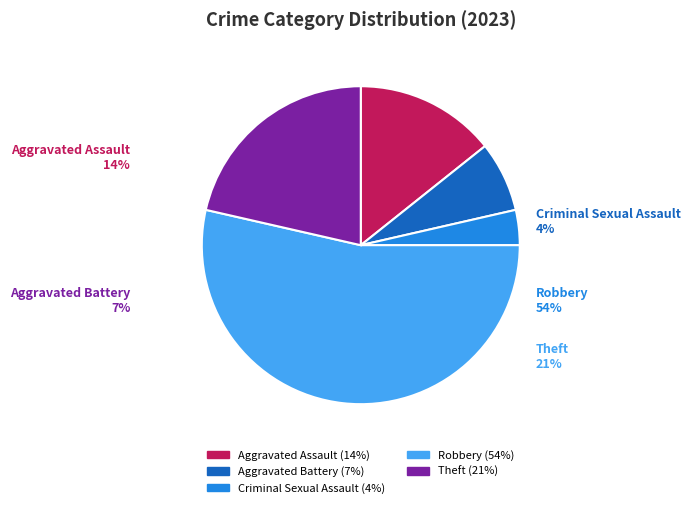

What percentage is the Robbery slice, to the nearest percent?

54%